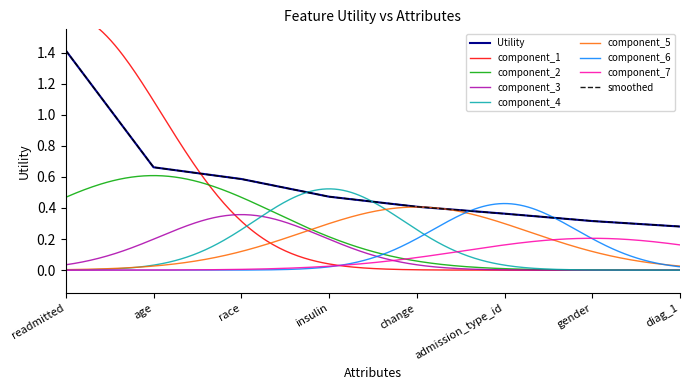

List the labels in order of Utility value, largest first.

readmitted, age, race, insulin, change, admission_type_id, gender, diag_1